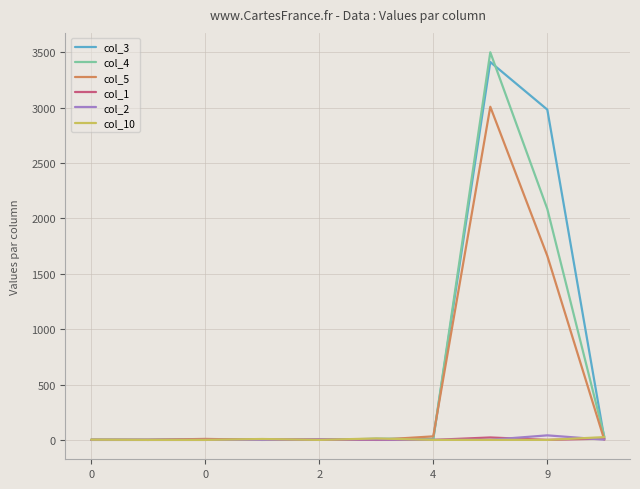

Which series has the widest spread of values?

col_4